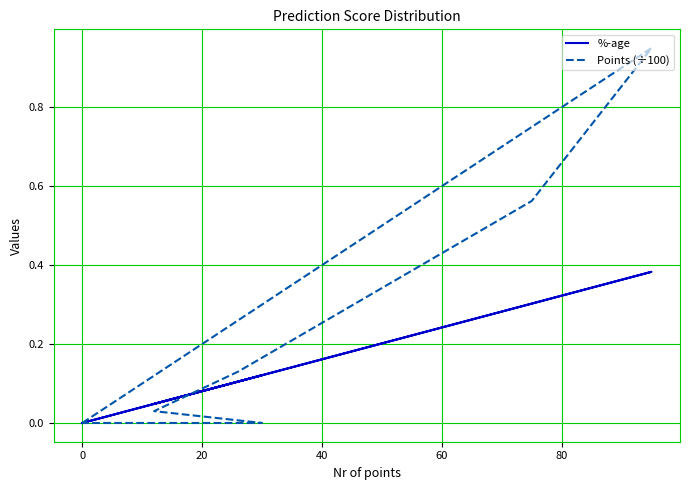

What is the highest value of the %-age series?

0.4